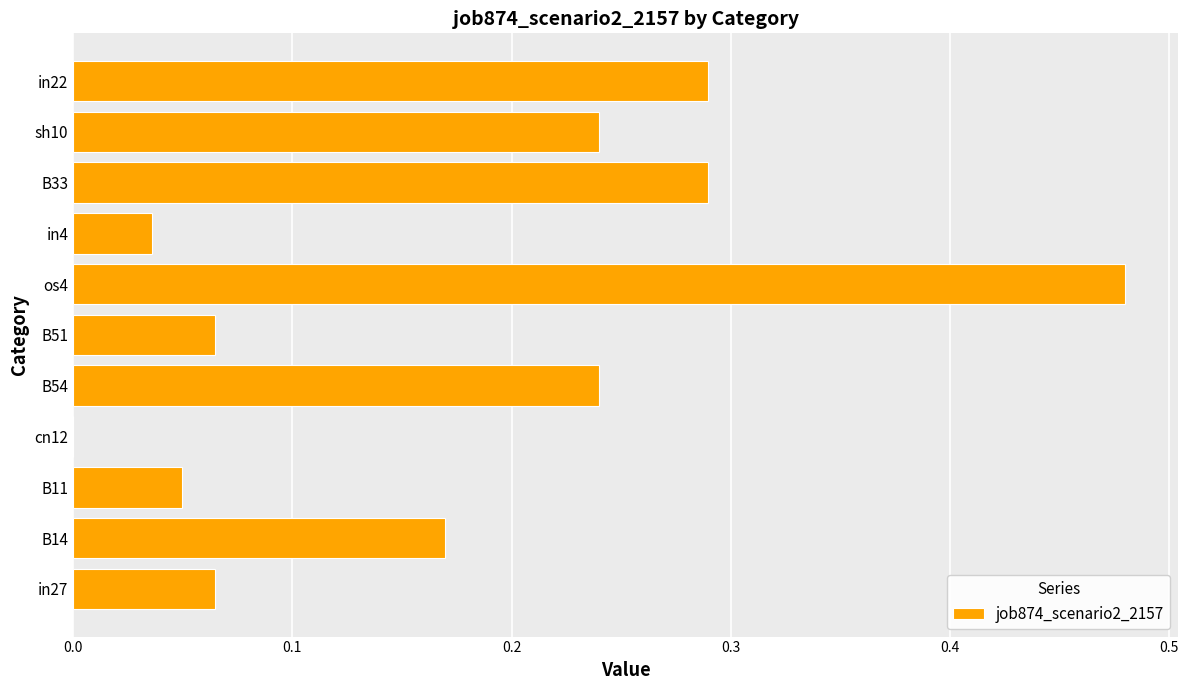

Between B51 and B54, which is larger?

B54